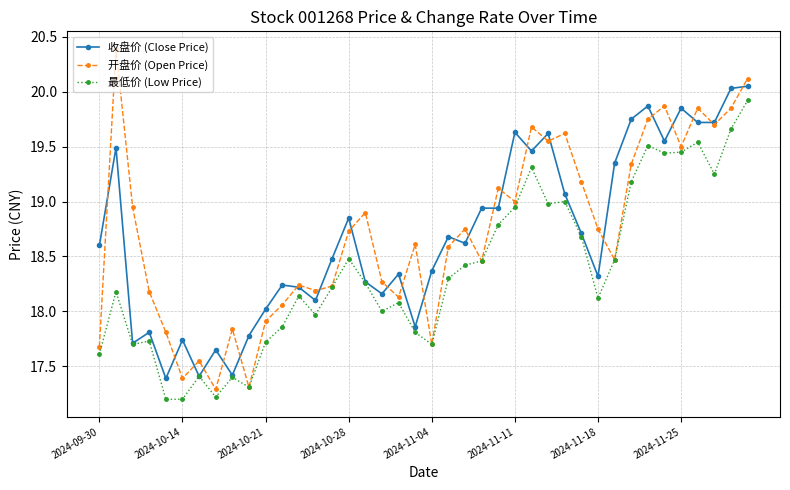

True or false: 开盘价 (Open Price) has more than 1 points higher than both neighbors.

True